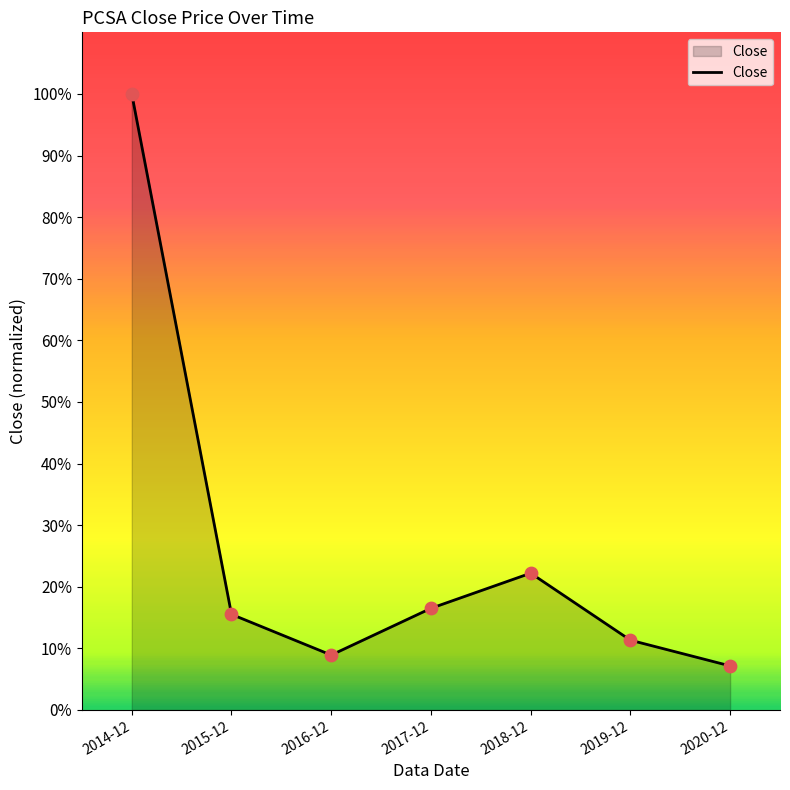

What is the ratio of the value at 2014-12 to the value at 2017-12?

6.1